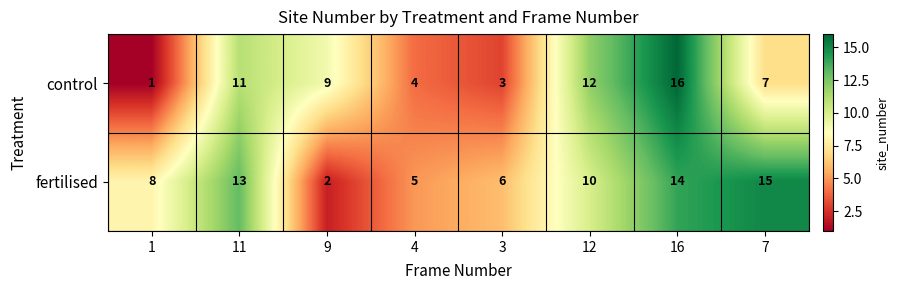

What is the difference between the control values at 1 and 7?

6